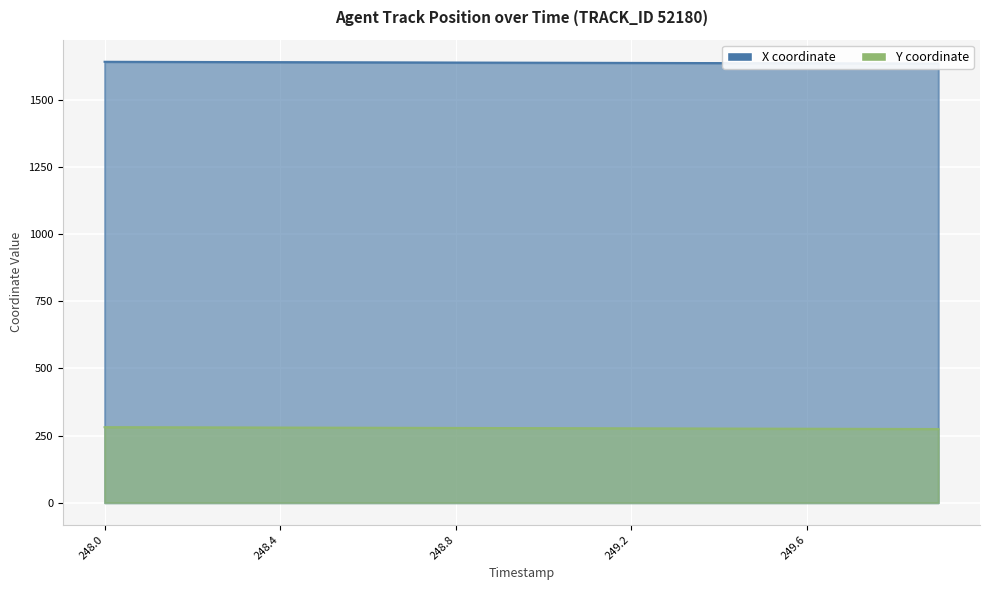

Which series has the largest total across all categories?

X